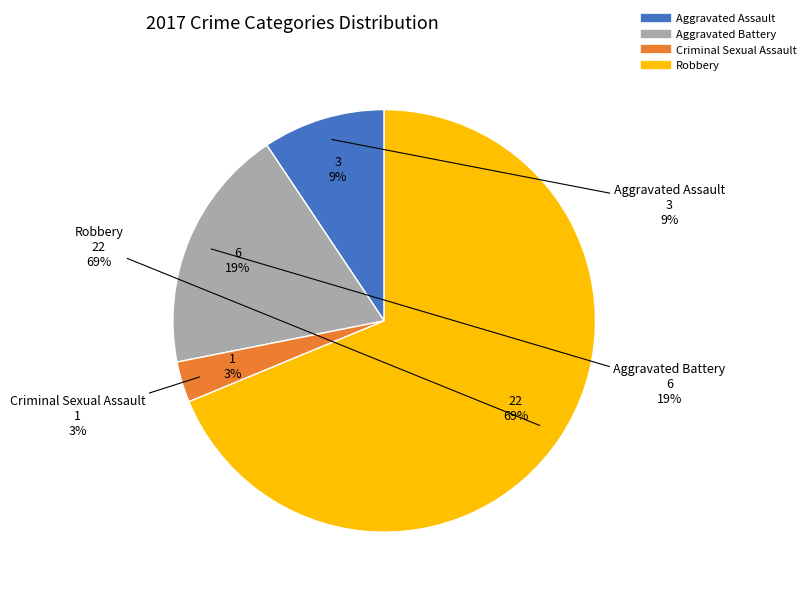

True or false: Robbery accounts for 82% of the total.

False